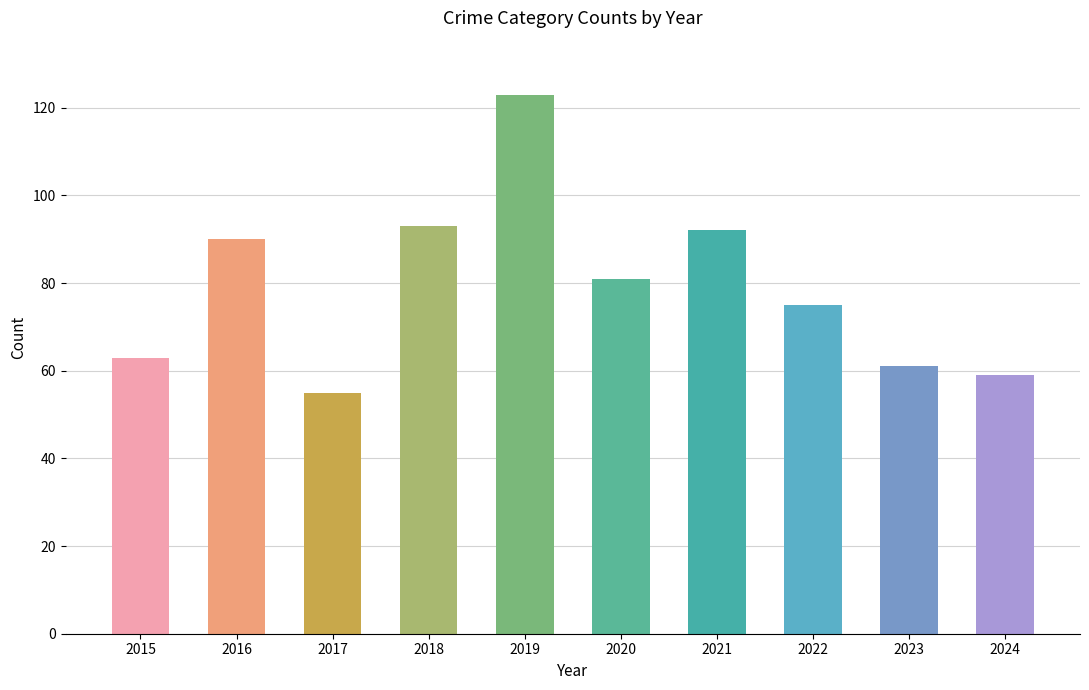

Which category has the lowest value across all series?

2017